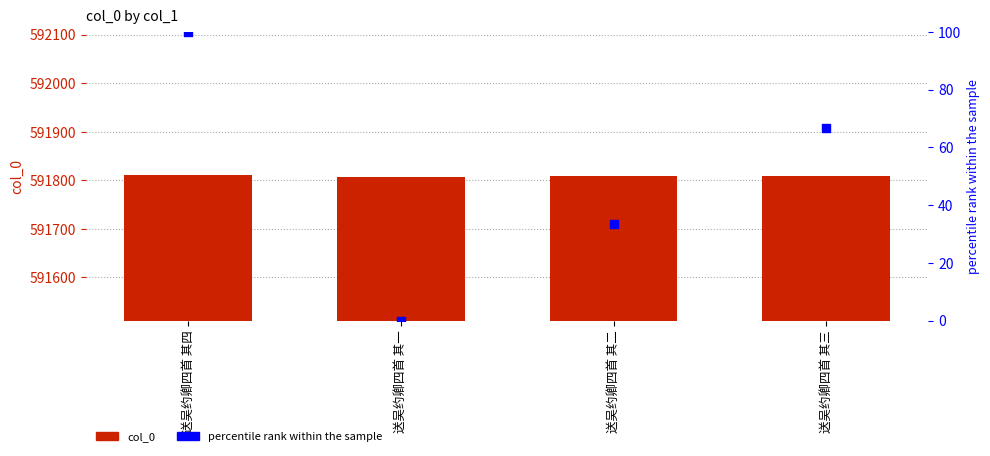

Is the value of percentile rank within the sample at 送吴约卿四首 其三 greater than the value of col_0 at 送吴约卿四首 其四?

No